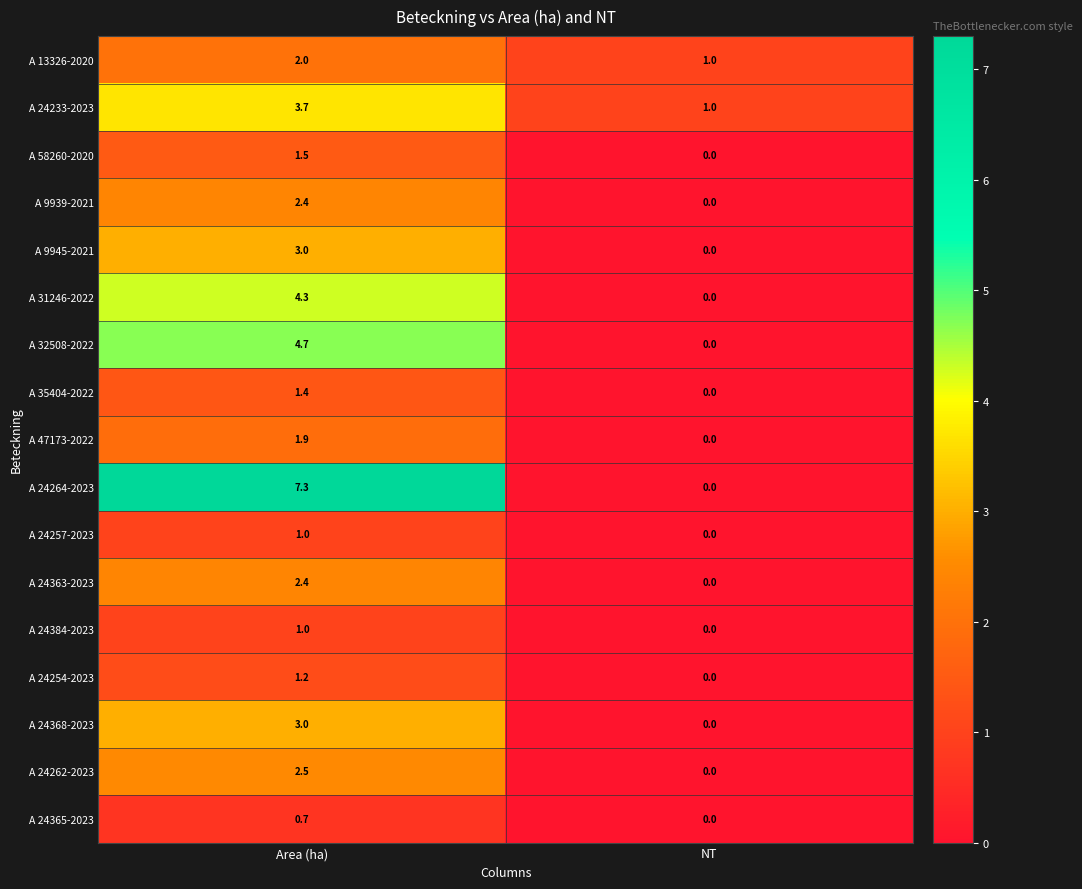

What is the sum of all A 24257-2023 values?

1.0